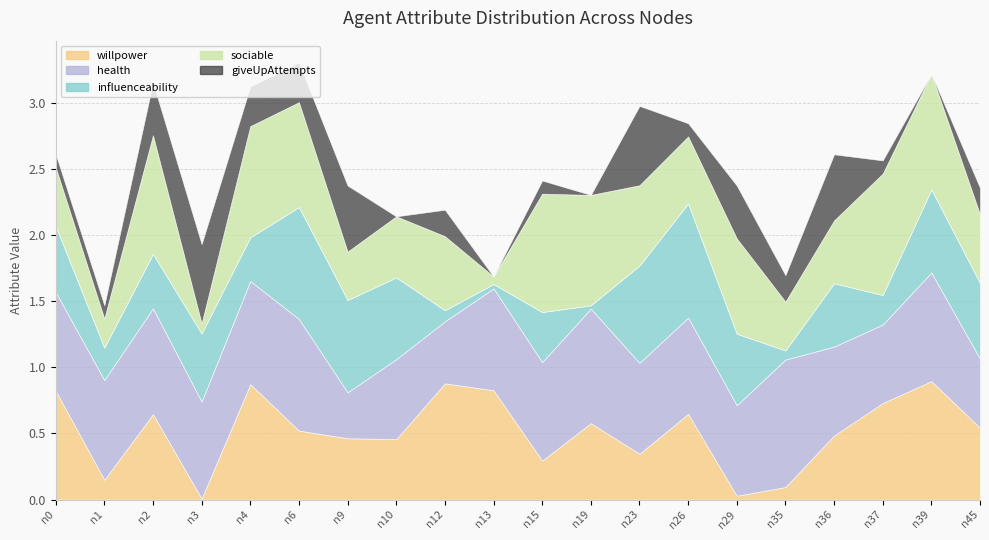

What are all the series names shown in the legend?

willpower, health, influenceability, sociable, giveUpAttempts